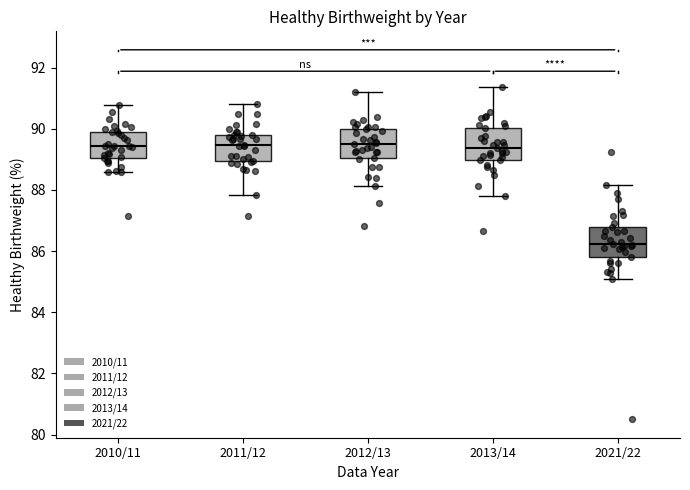

Where is the lower edge of the box for 2012/13 on the y-axis? The values are not printed on the chart, so give them approximately, as read against the axis.

89.0